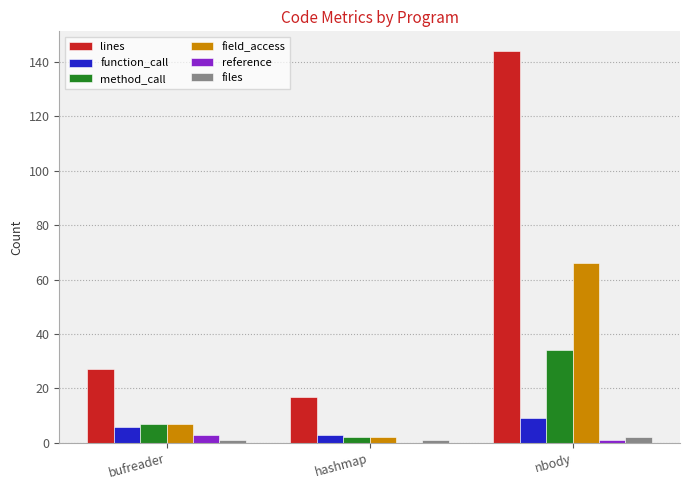

What is the sum of the files values at hashmap and nbody?

3